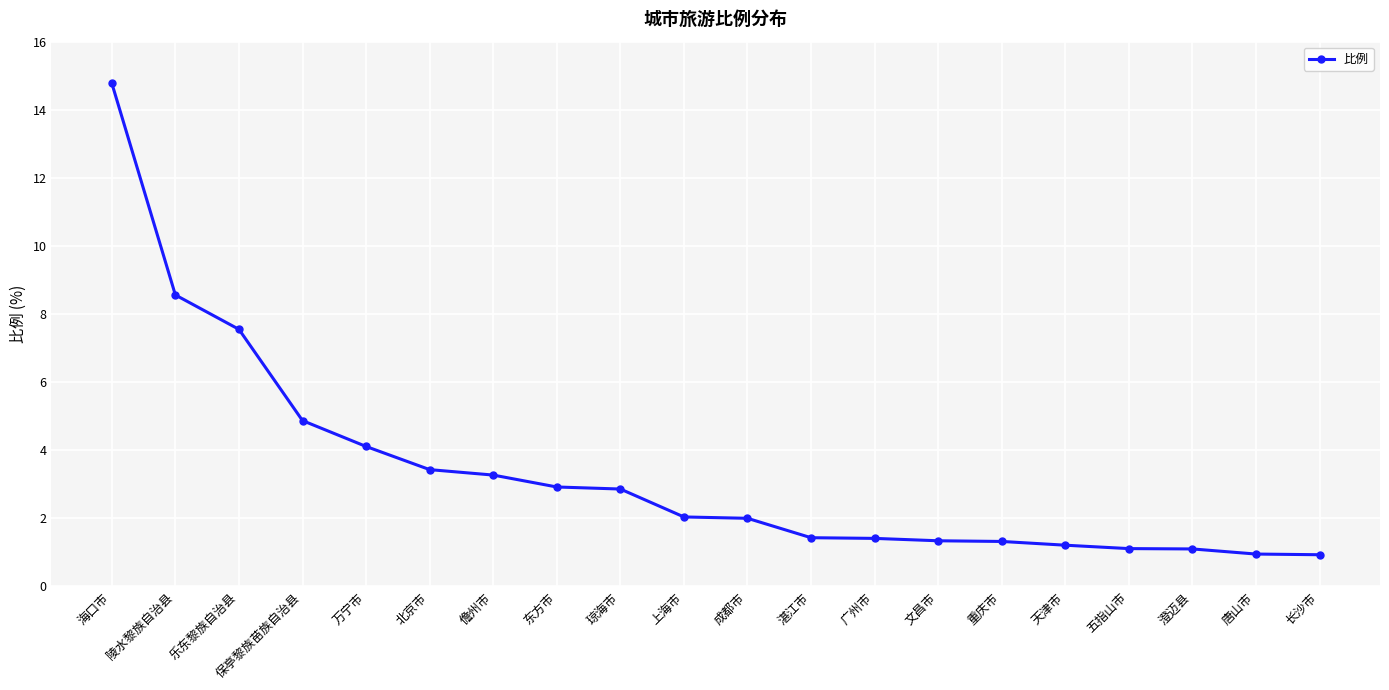

What position from the left is 东方市?

8